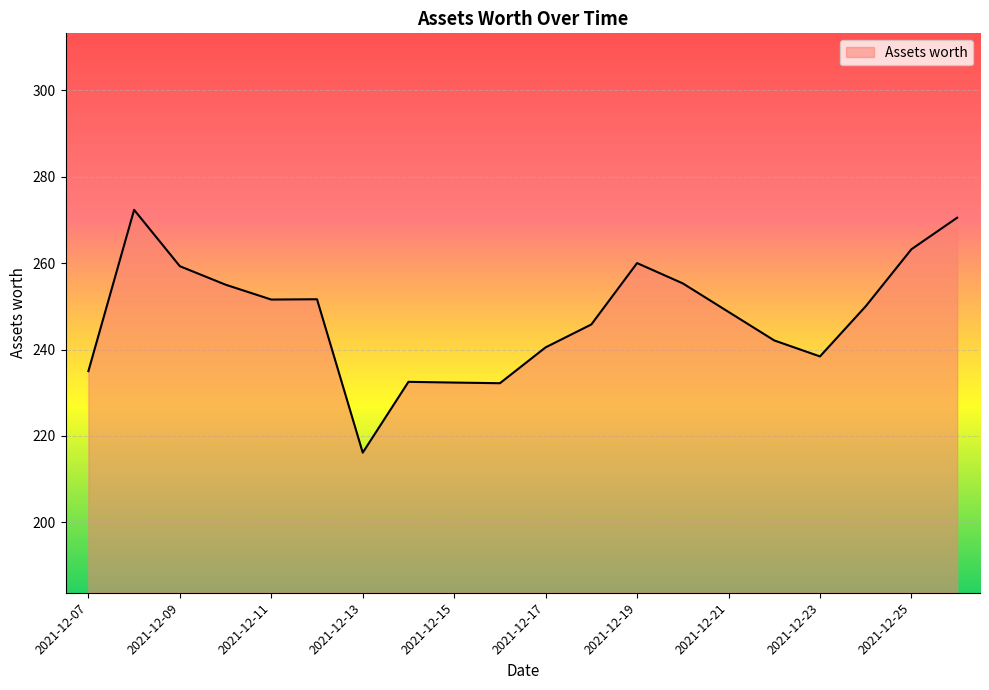

What is the smallest value displayed?

216.1